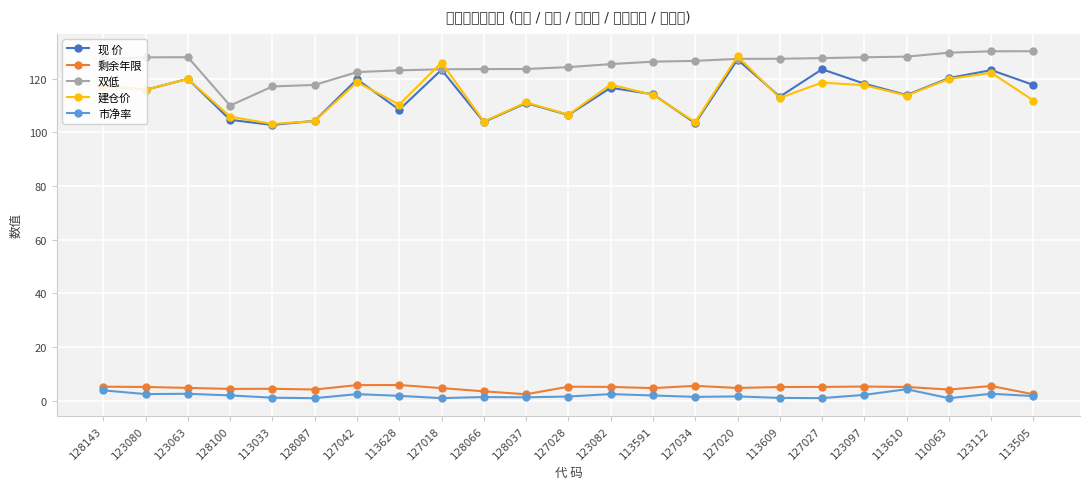

What is the greatest value displayed?

130.2